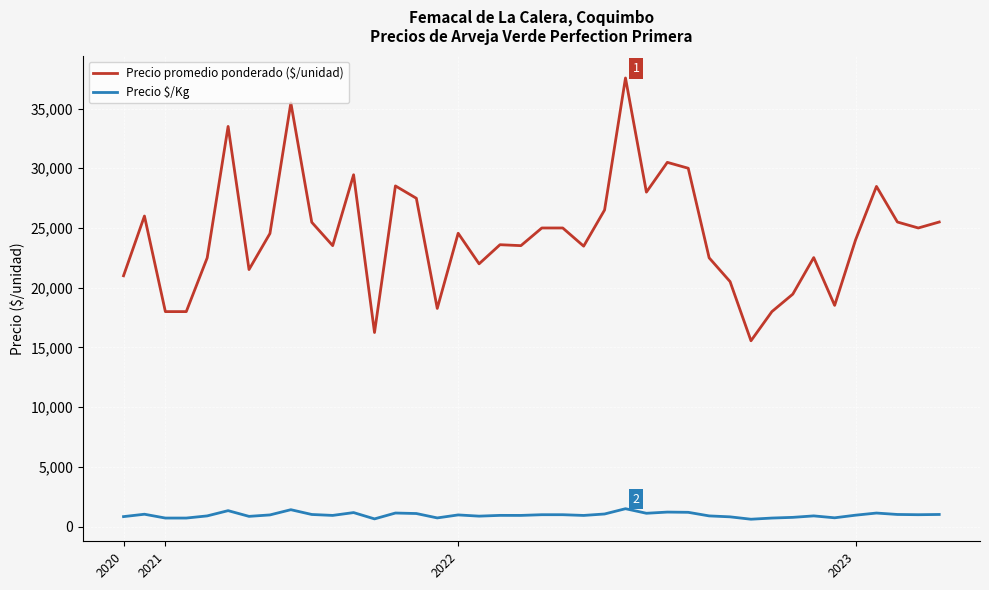

What is the lowest value of the Precio promedio ponderado ($/unidad) series?

15559